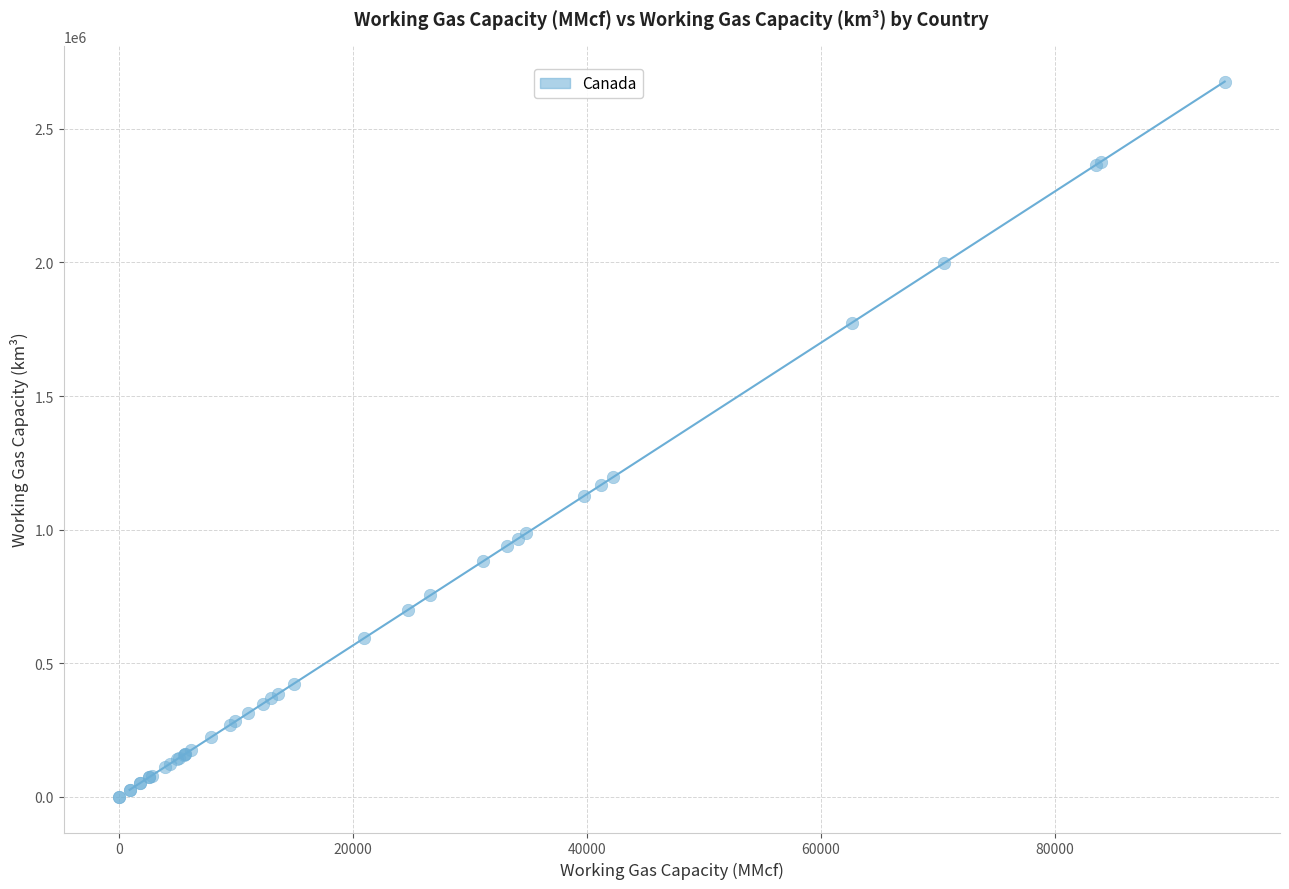

What Y value in the scatter plot is closest to 1338500?

1197000.0